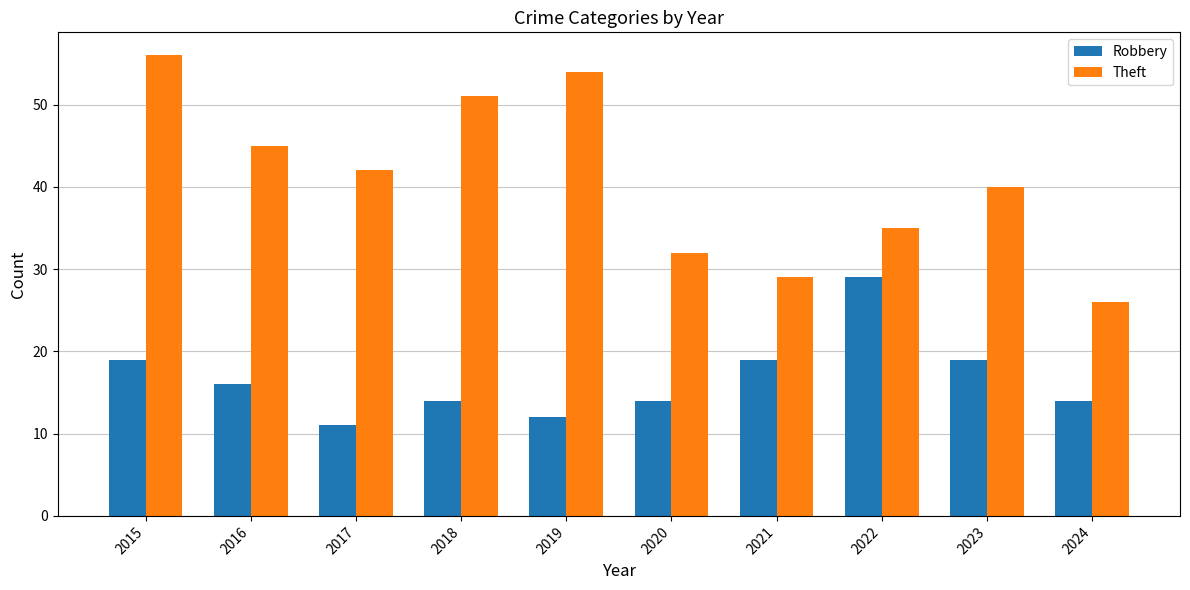

True or false: Theft has a value of 60 at 2017.

False